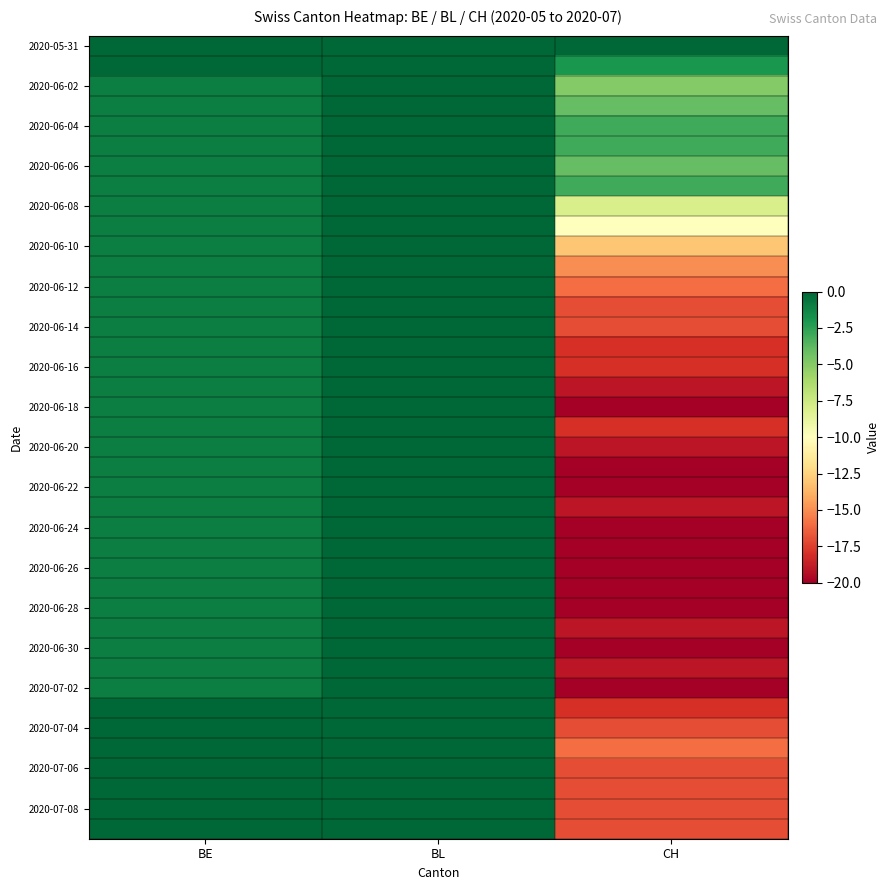

Which series has the largest range (max minus min)?

2020-06-18